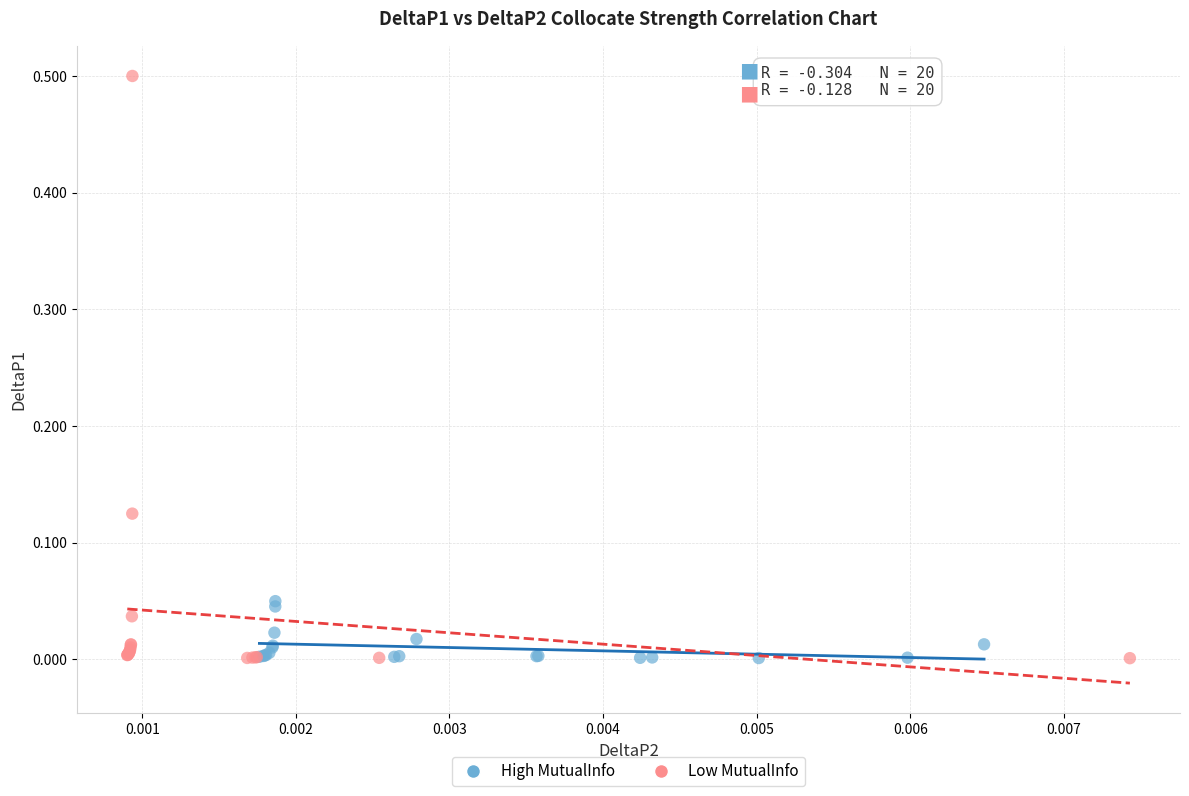

Which series reaches the maximum Y coordinate?

Low MutualInfo